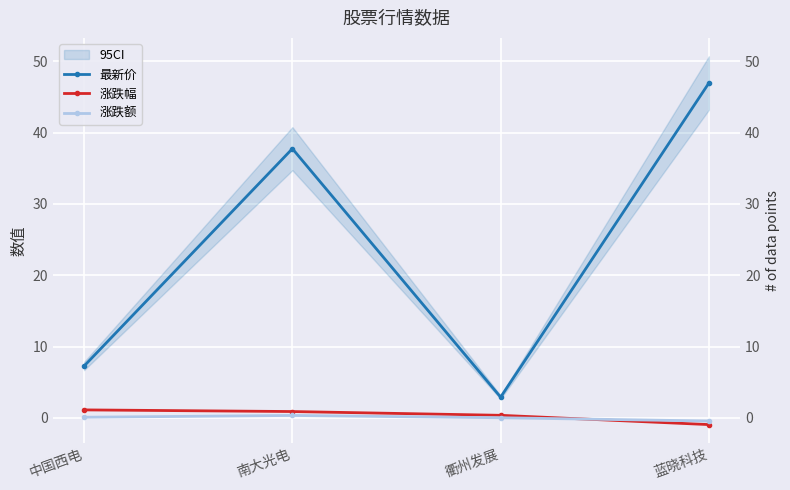

True or false: 最新价 has a value of 4.6 at 衢州发展.

False